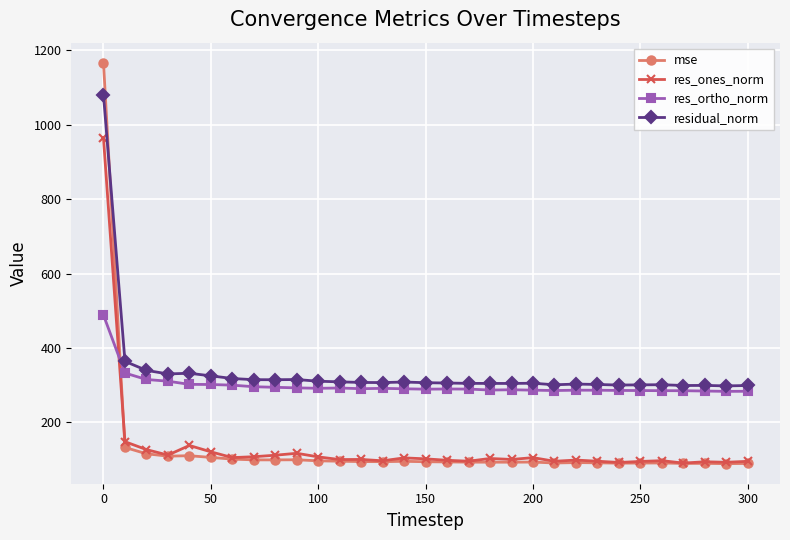

After their last crossing, which series has the higher values: mse or residual_norm?

residual_norm